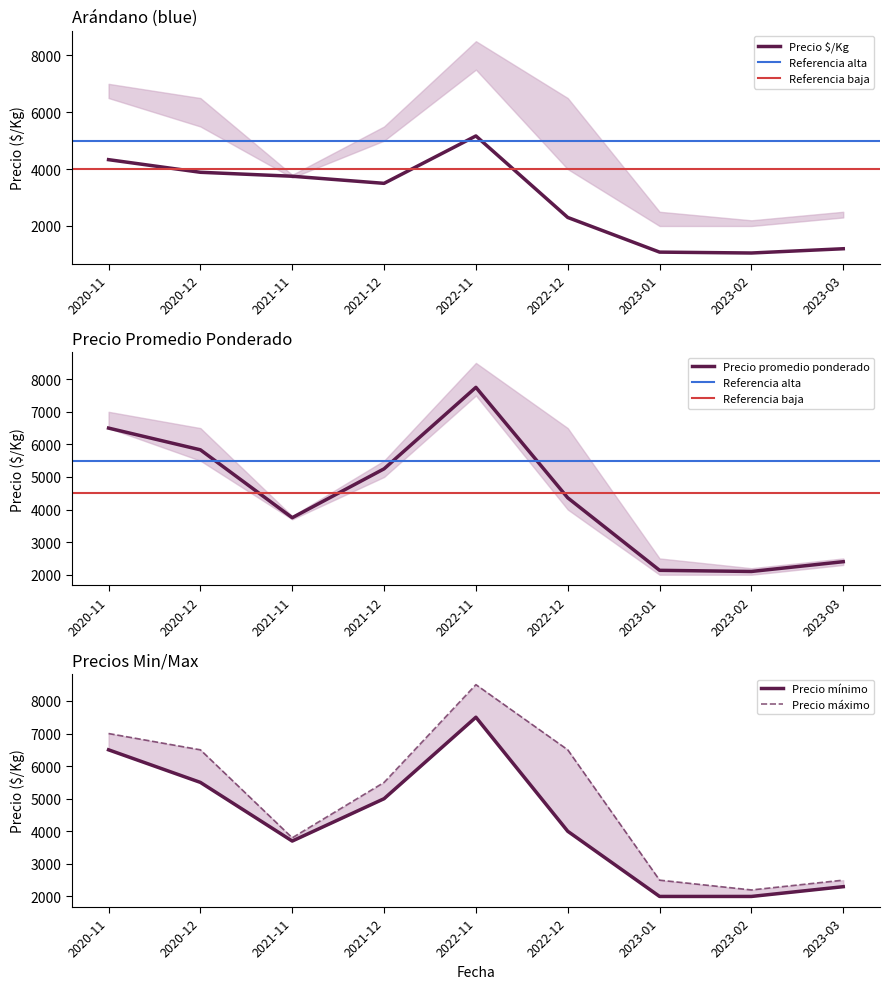

Which series has the largest total across all categories?

Precio máximo